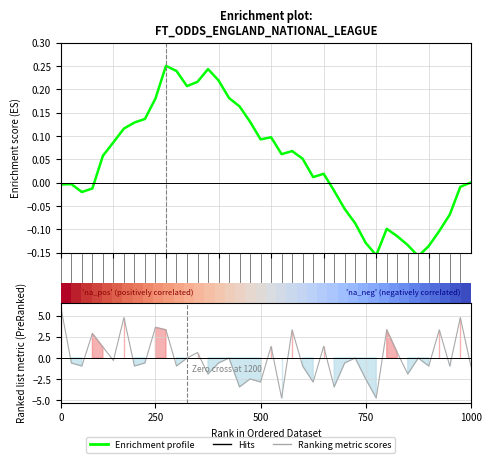

Does the chart display data point markers on the line(s)?

No